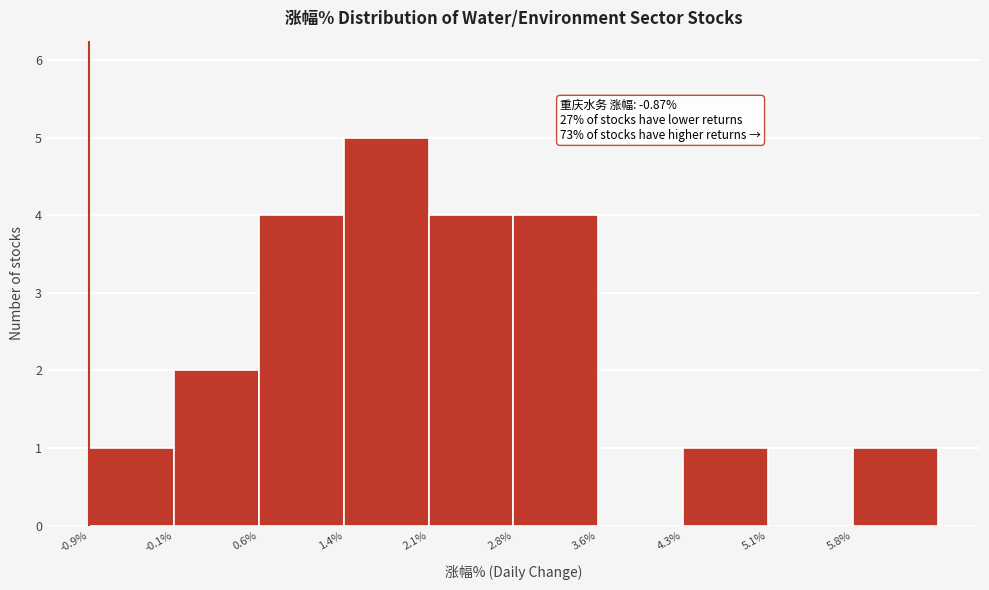

Which range on the x-axis has the tallest bar?

1.4 to 2.1